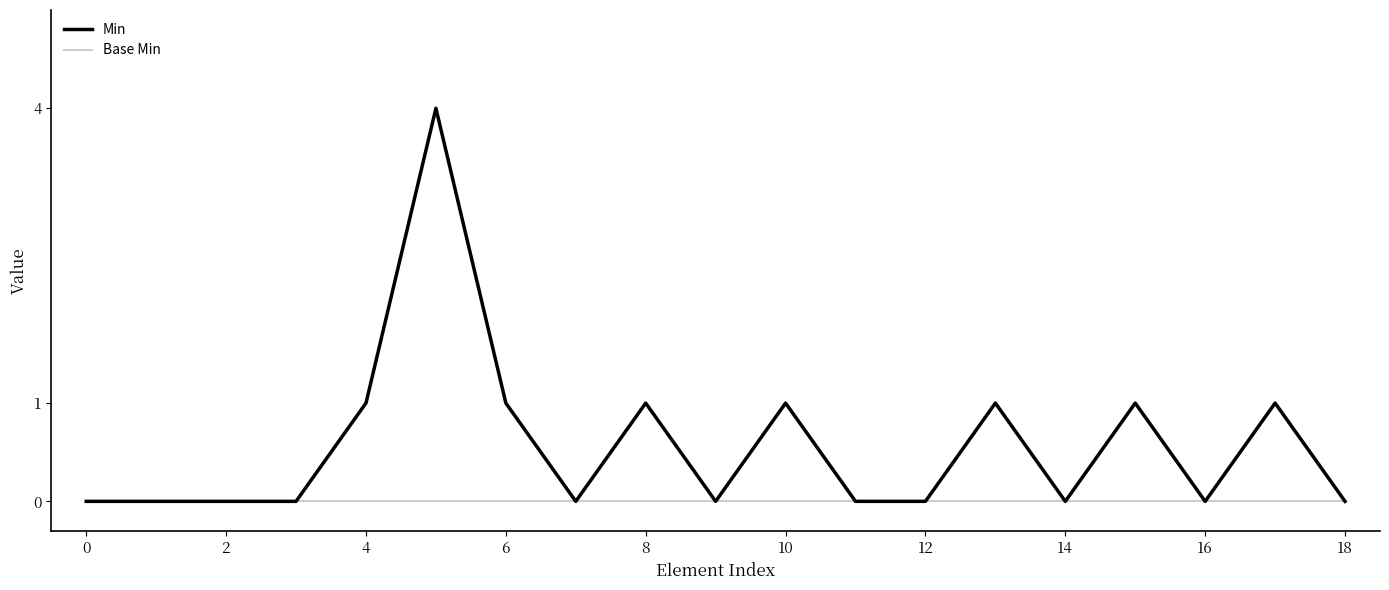

What is the maximum value shown in the chart?

4